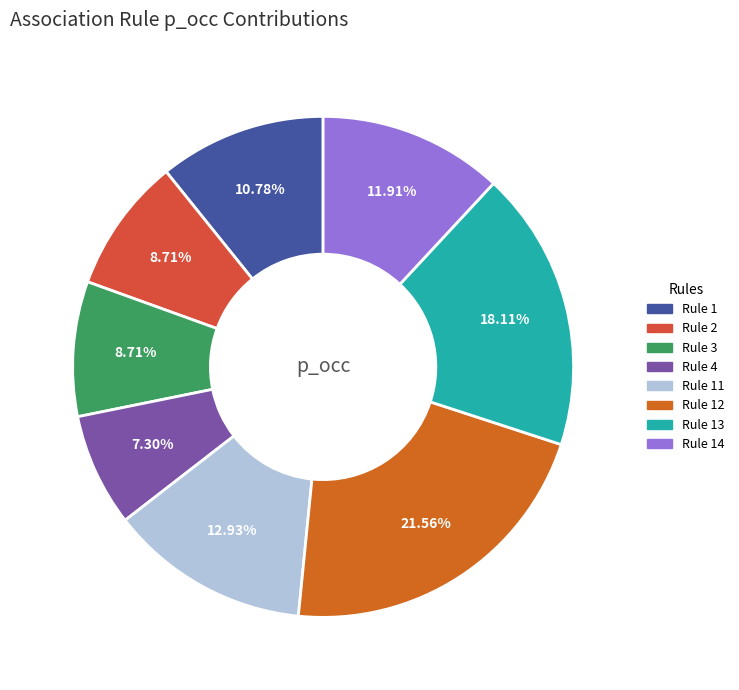

Does any single category account for the majority?

No